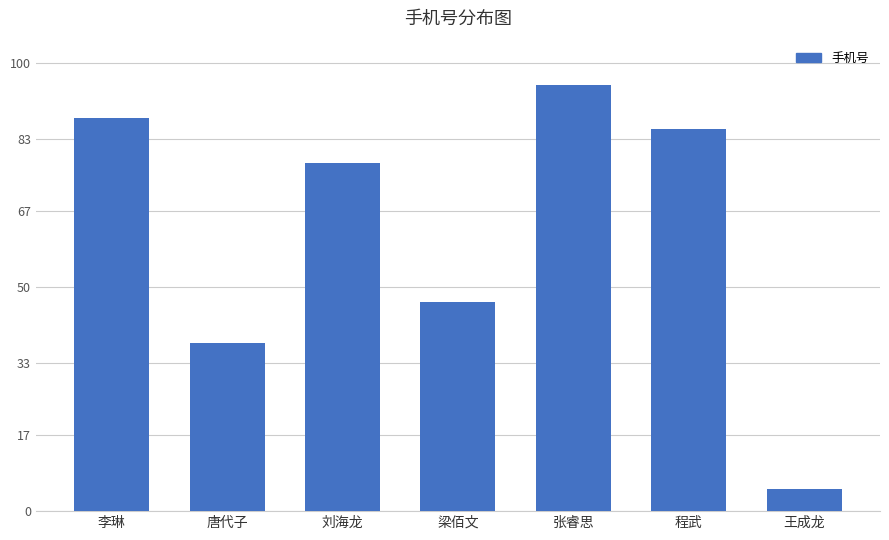

List the labels in order of value, smallest first.

王成龙, 唐代子, 梁佰文, 刘海龙, 程武, 李琳, 张睿思